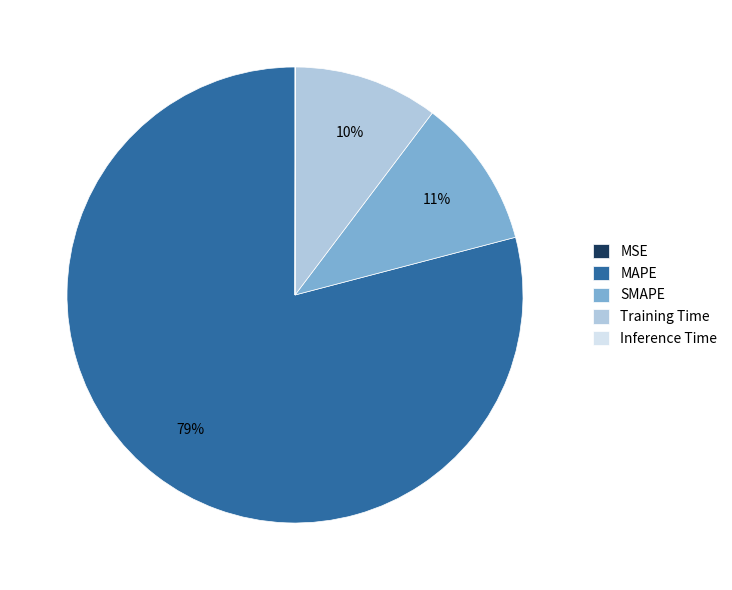

Is it true that Training Time is 10% of the pie?

True